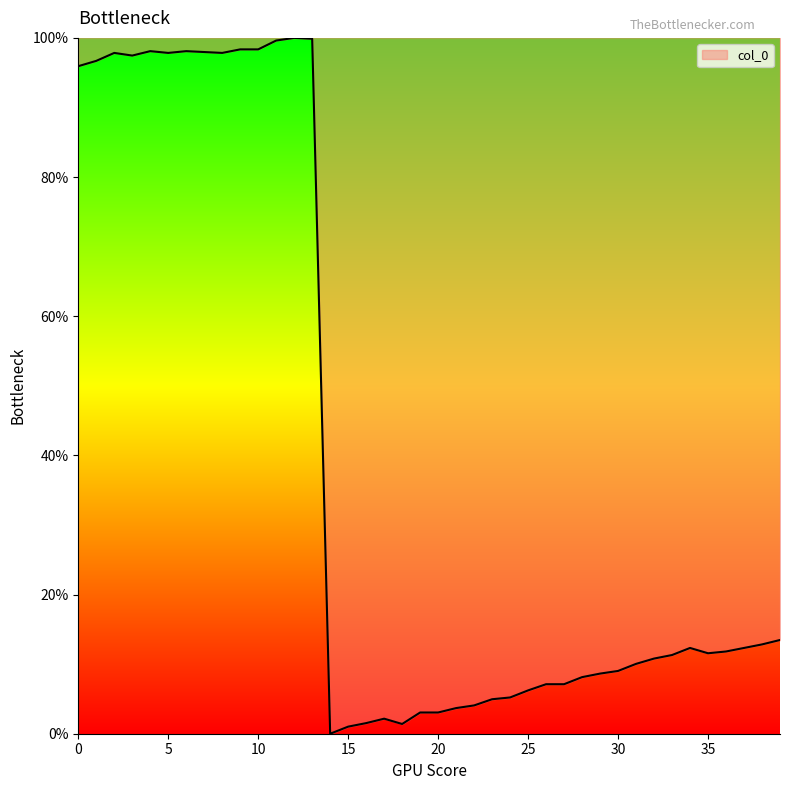

What is the greatest value displayed?

100.0